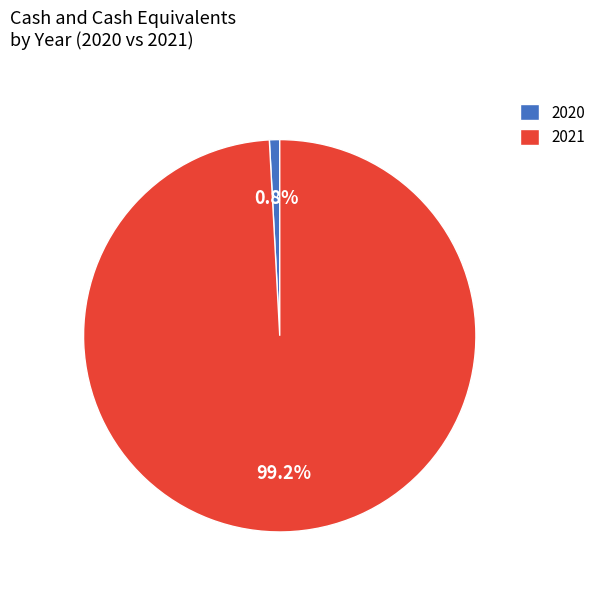

Combined, do 2020 and 2021 account for over 50%?

Yes